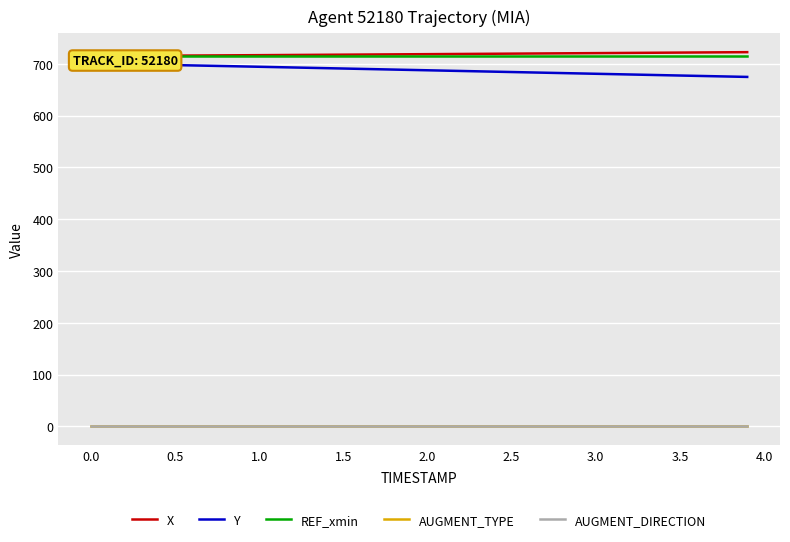

Which series has the widest spread of values?

Y